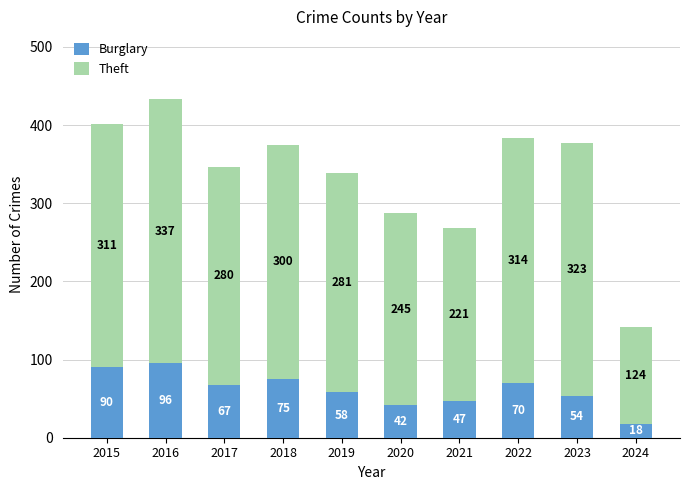

List the labels in order of Burglary value, smallest first.

2024, 2020, 2021, 2023, 2019, 2017, 2022, 2018, 2015, 2016